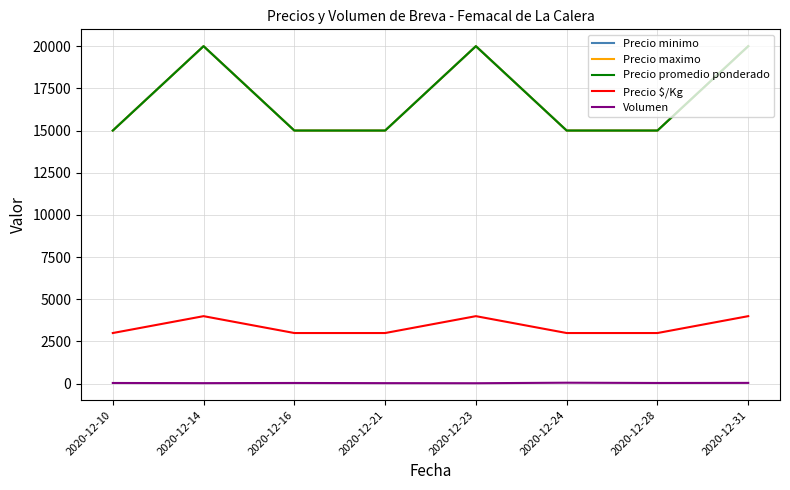

Which series changed the most between 2020-12-23 and 2020-12-24?

Precio minimo